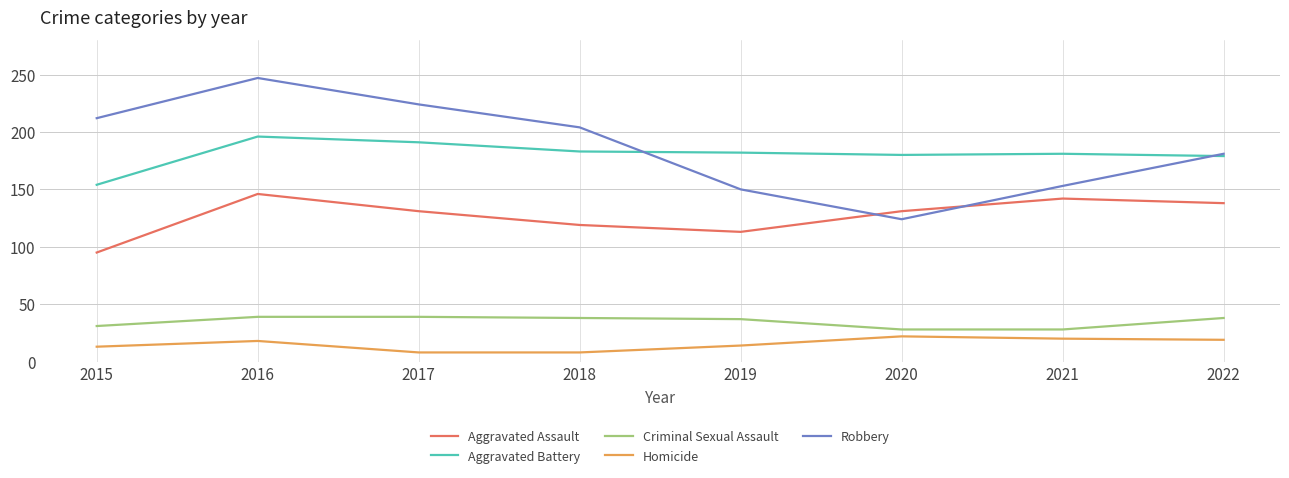

True or false: Robbery and Aggravated Assault intersect in this chart.

True